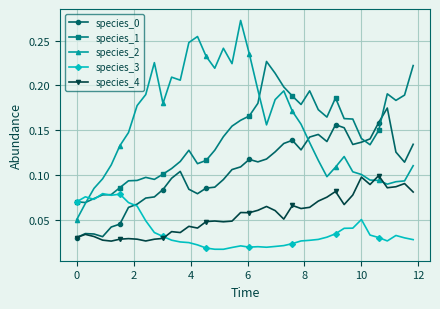

Does the chart display data point markers on the line(s)?

Yes